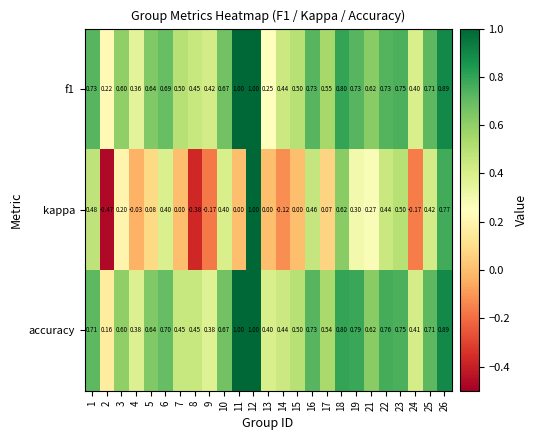

Which series has the widest spread of values?

kappa